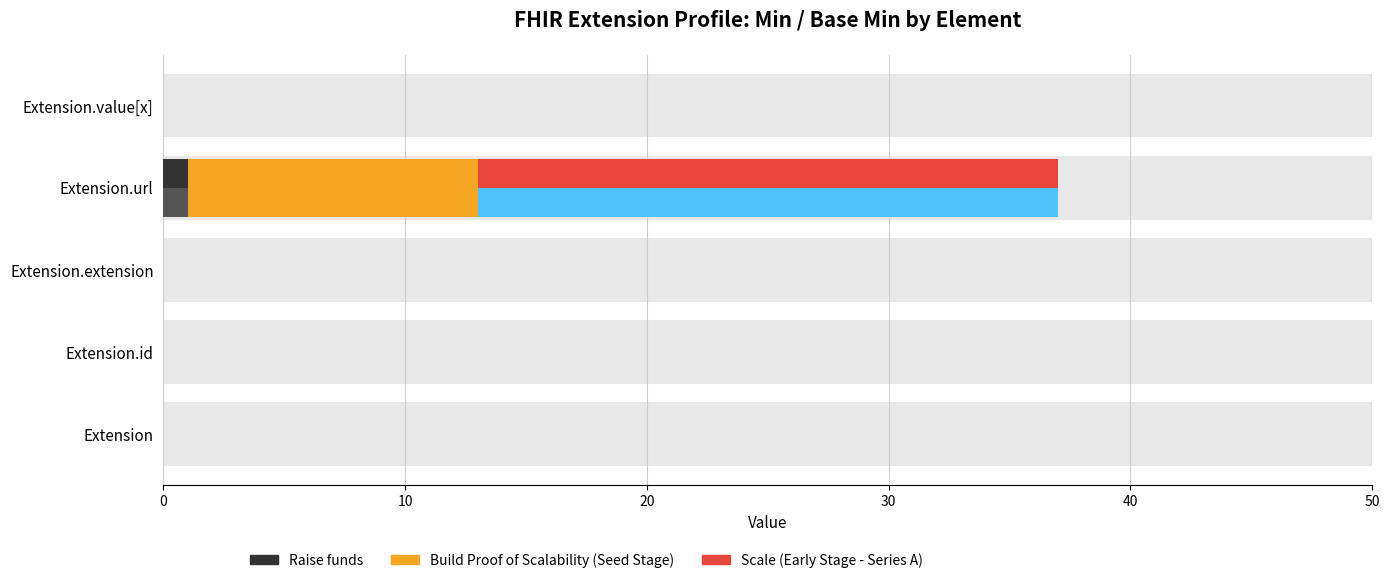

Reading left to right, transcribe all the data shown in this chart.

Min (Raise funds): 0	0	0	1	0
Min (Build Proof): 0	0	0	12	0
Min (Scale): 0	0	0	24	0
Base Min (Raise funds): 0	0	0	1	0
Base Min (Build Proof): 0	0	0	12	0
Base Min (Scale): 0	0	0	24	0